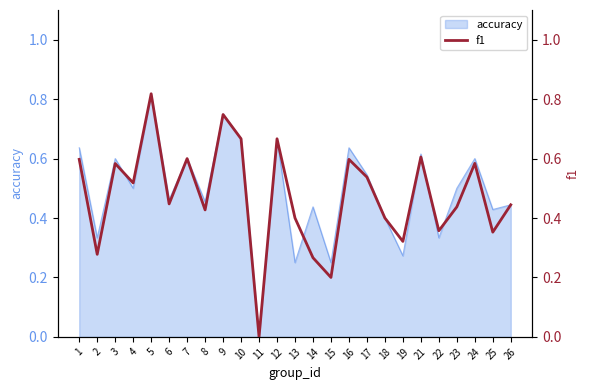

Is it true that the value at 7 is 0.6?

True